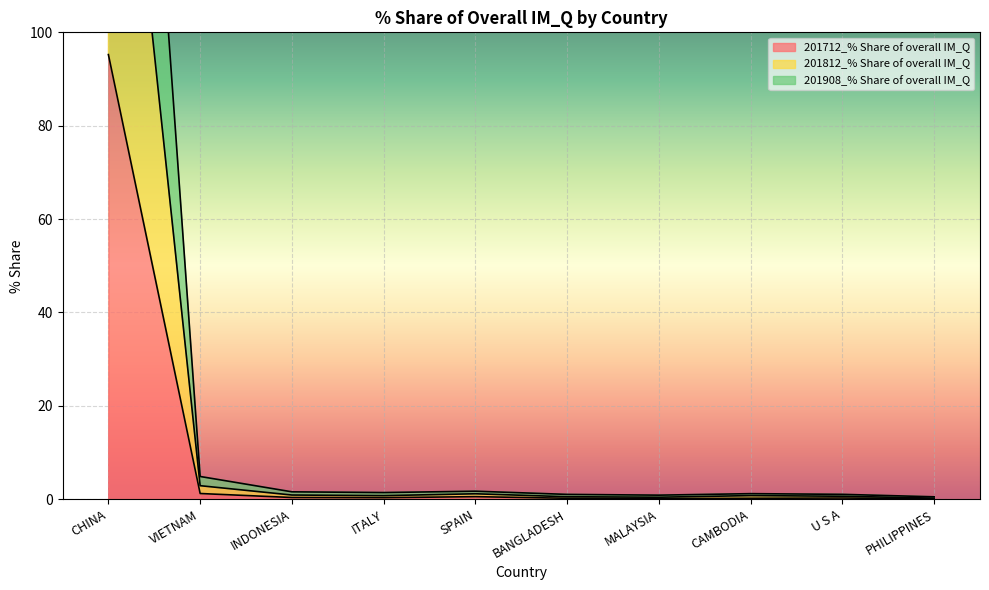

Reading left to right, what are all the values shown in this chart?

201712_% Share of overall IM_Q: CHINA=95.2	VIETNAM=1.2	INDONESIA=0.4	ITALY=0.3	SPAIN=0.6	BANGLADESH=0.2	MALAYSIA=0.1	CAMBODIA=0.2	U S A=0.3	PHILIPPINES=0.1
201812_% Share of overall IM_Q: CHINA=280.2	VIETNAM=4.9	INDONESIA=1.6	ITALY=1.4	SPAIN=1.7	BANGLADESH=1.0	MALAYSIA=0.9	CAMBODIA=1.2	U S A=1.1	PHILIPPINES=0.5
201908_% Share of overall IM_Q: CHINA=188.3	VIETNAM=2.9	INDONESIA=0.9	ITALY=0.8	SPAIN=1.2	BANGLADESH=0.5	MALAYSIA=0.4	CAMBODIA=0.8	U S A=0.6	PHILIPPINES=0.2